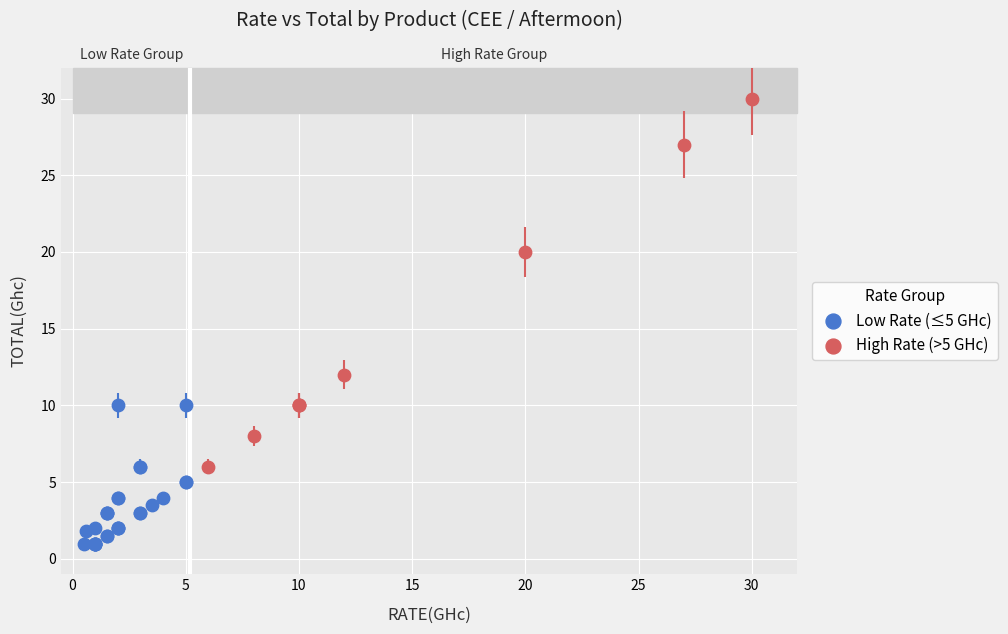

Which series has the widest spread of Y values?

High Rate (>5 GHc)